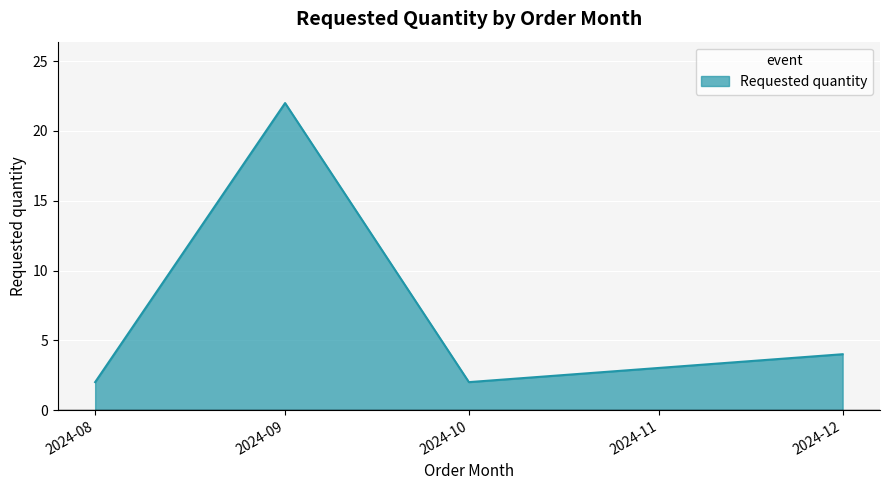

The value at 2024-09 is 10. True or false?

False